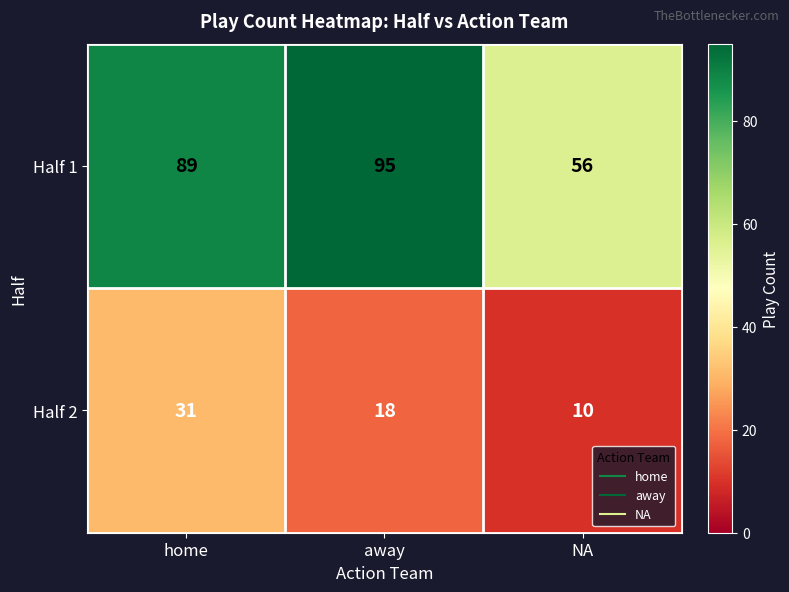

At which category is the sum across all series the highest?

home